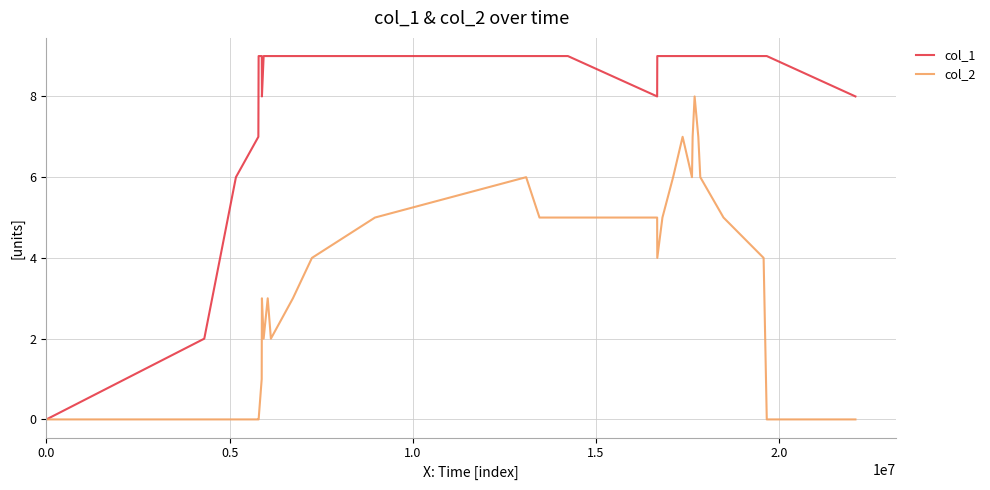

Which series has the largest range (max minus min)?

col_1